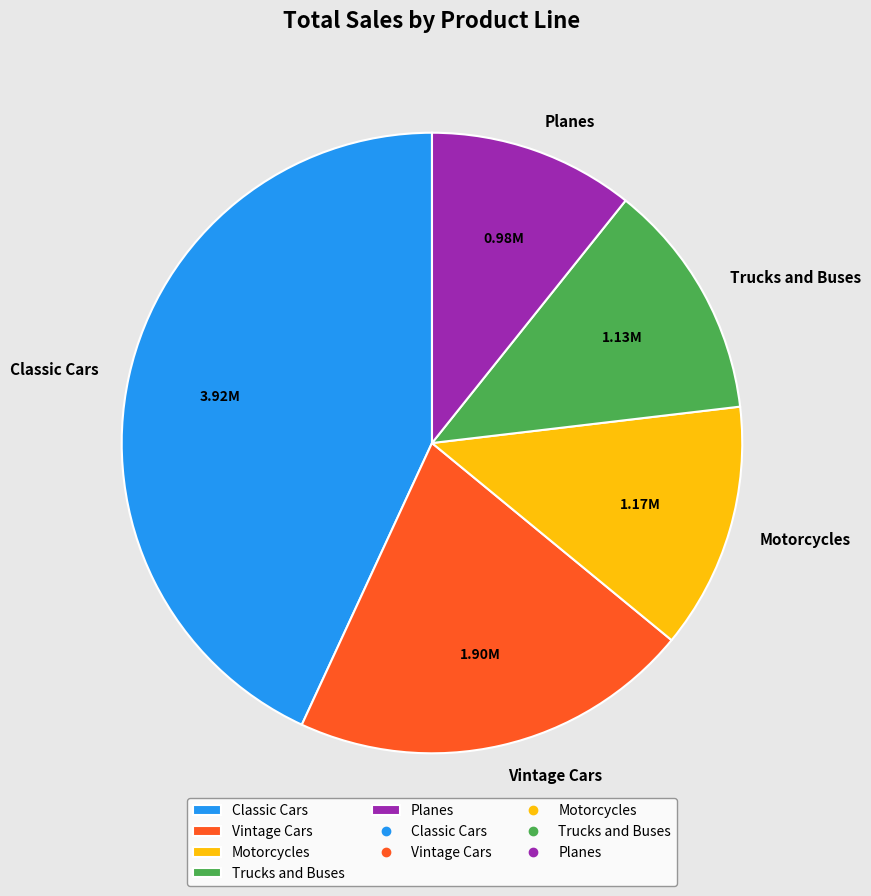

What is the largest slice in the pie chart?

Classic Cars